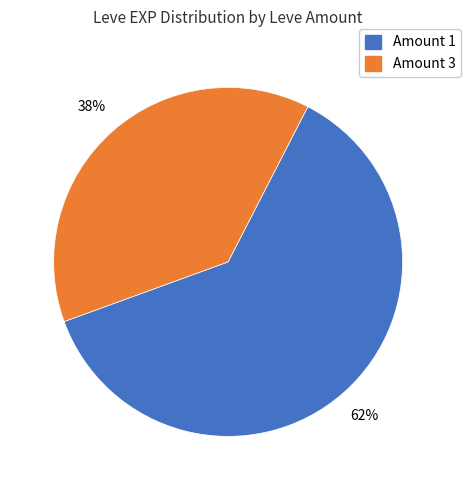

Does any single category account for the majority?

Yes